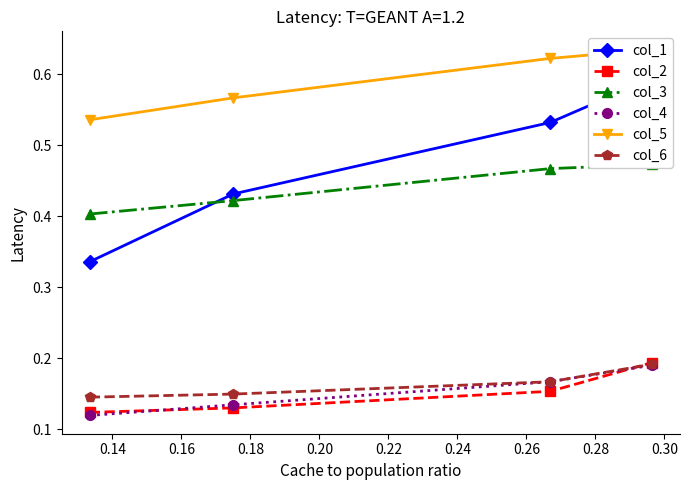

At how many categories does at least one series exceed 0?

4